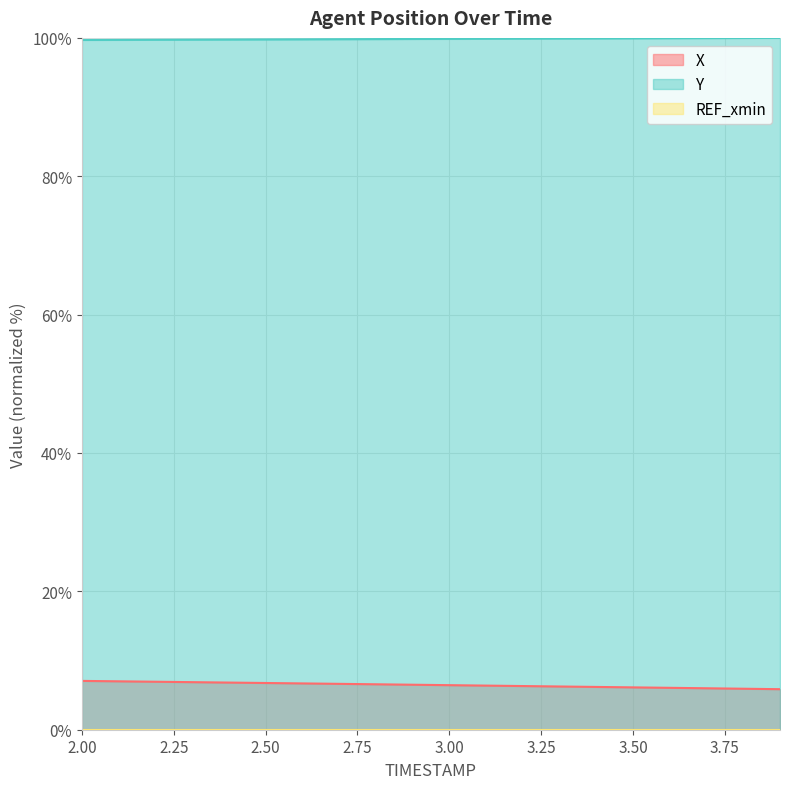

True or false: X and Y cross at least once.

False